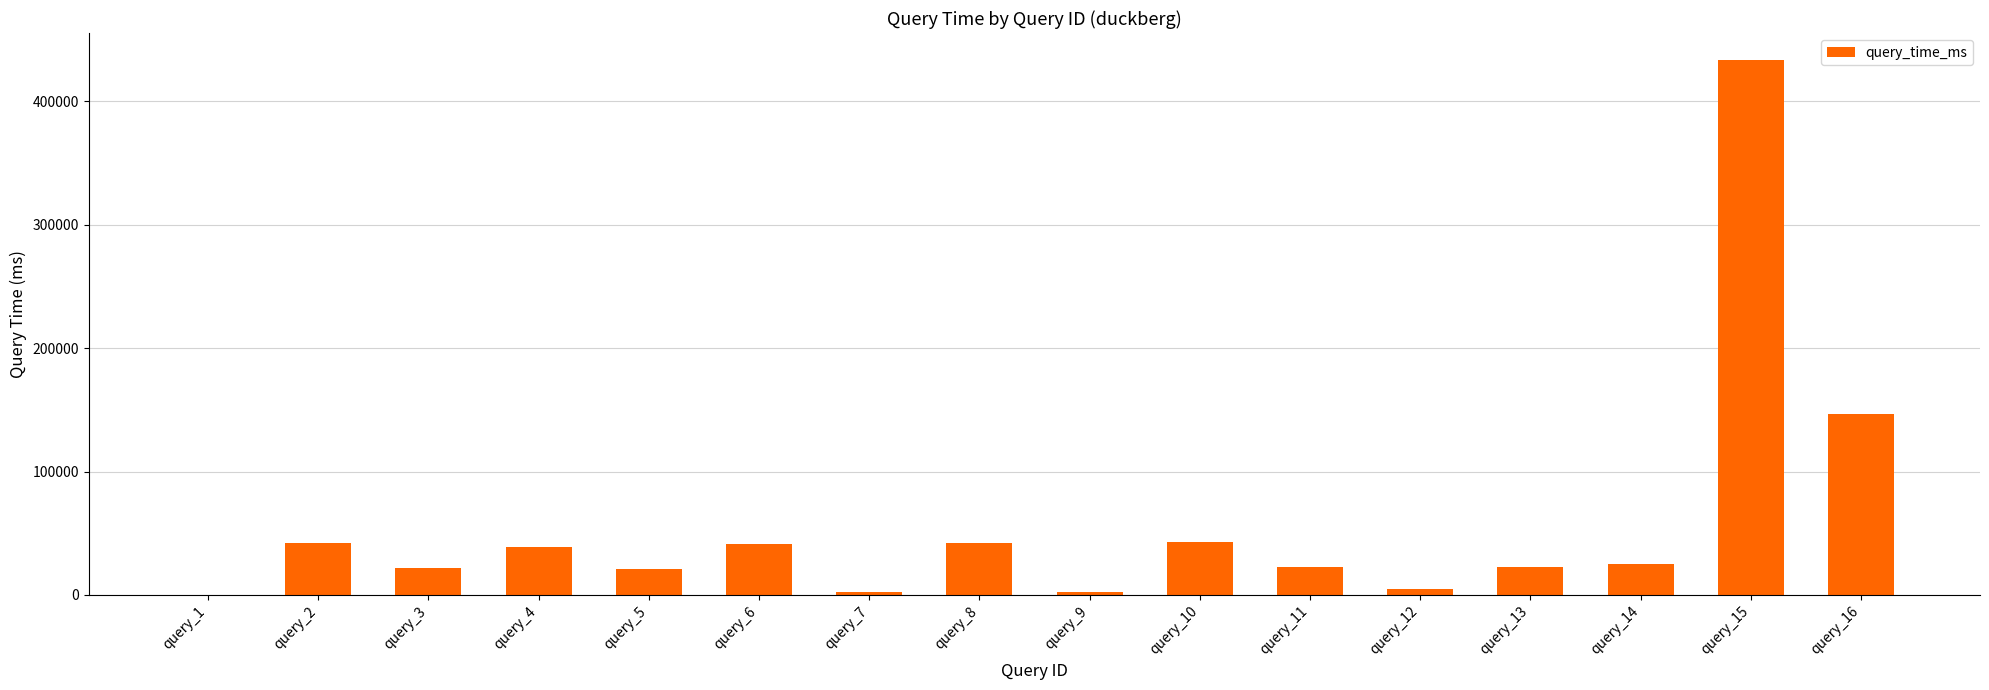

Where is the data nearest to the value 216873?

query_16